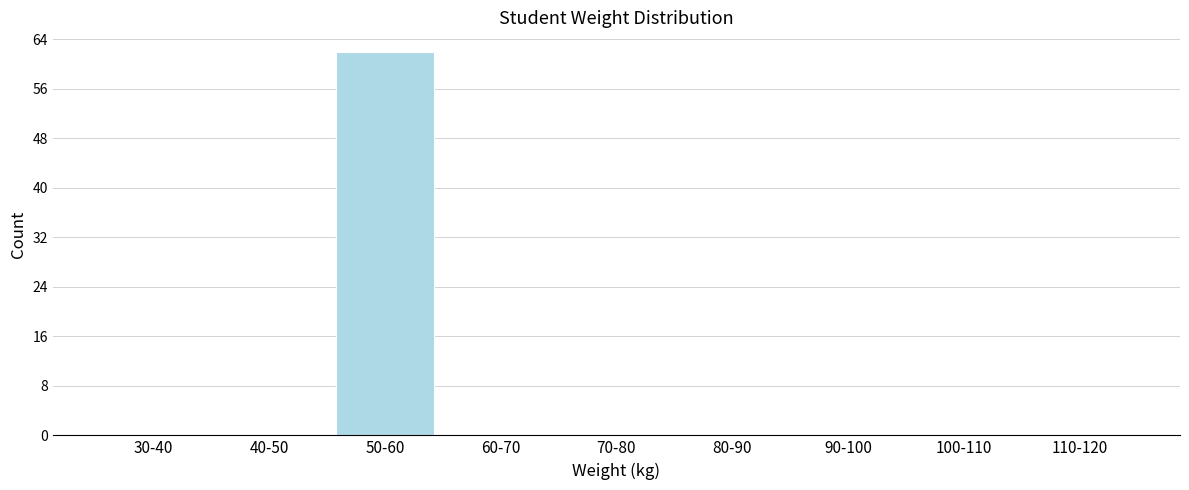

Reading right to left, transcribe all the data shown in this chart.

110-120=0	100-110=0	90-100=0	80-90=0	70-80=0	60-70=0	50-60=62	40-50=0	30-40=0